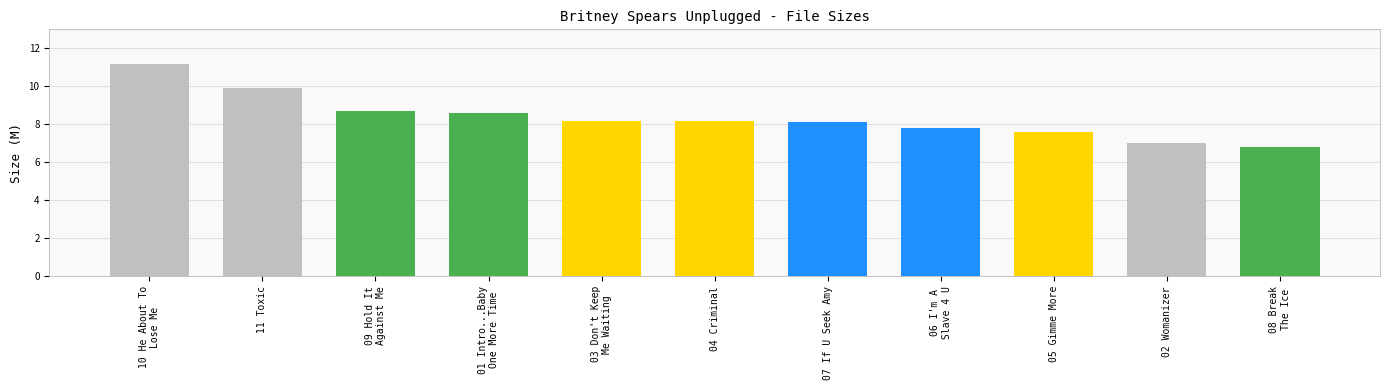

Read the value at 07 If U Seek Amy.

8.1